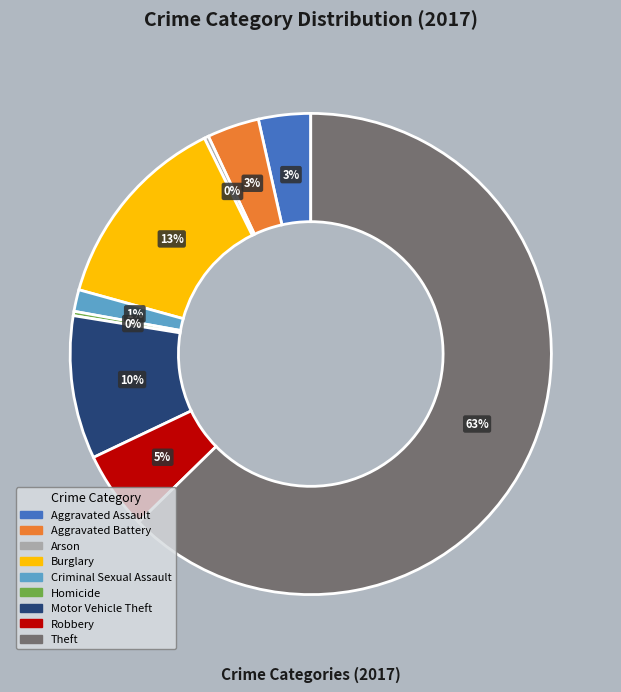

Count the number of slices in the pie.

9